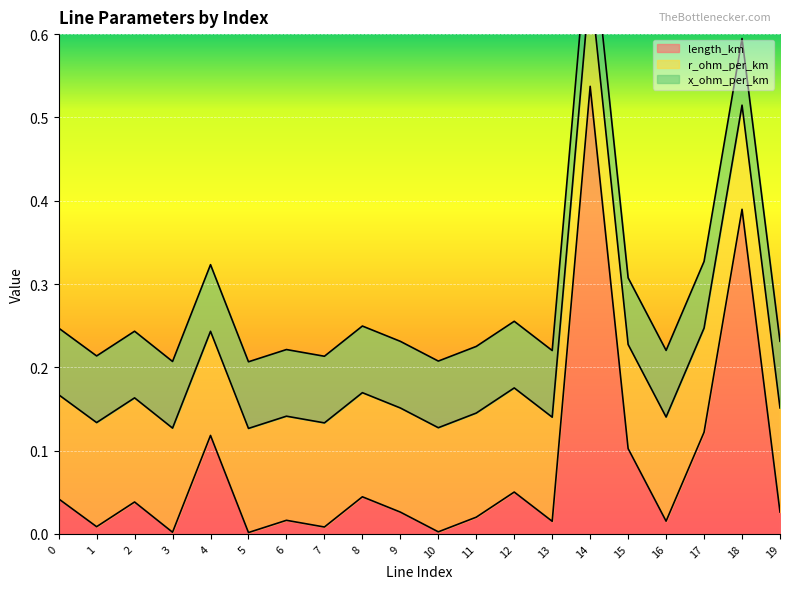

What is the spread (max minus min) of values at 0?

0.1